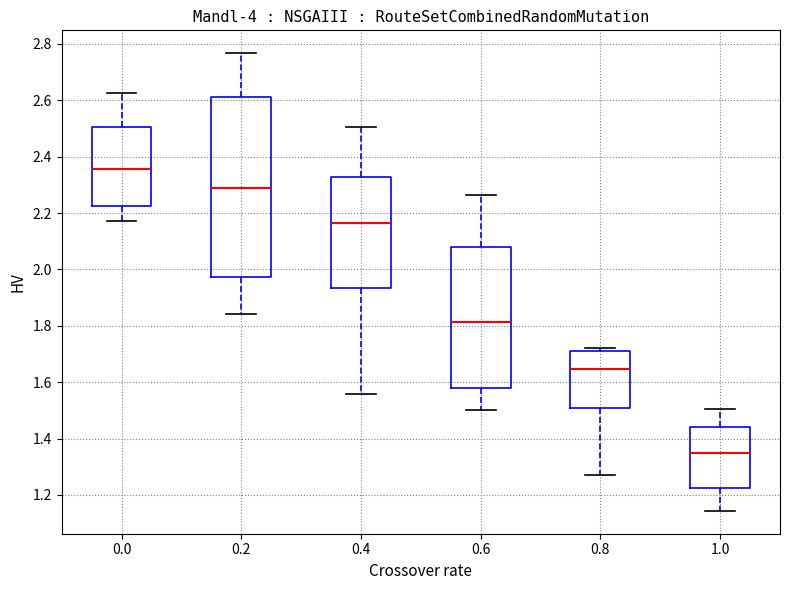

Reading left to right, read every box against the y-axis: the position of its median line, the range the box covers, and the ends of its whiskers. The values are not printed on the chart, so give them approximately, as read against the axis.

0.0: median 2.36, box 2.22 to 2.50, whiskers 2.18 to 2.62
0.2: median 2.28, box 1.98 to 2.62, whiskers 1.84 to 2.76
0.4: median 2.16, box 1.94 to 2.32, whiskers 1.56 to 2.50
0.6: median 1.82, box 1.58 to 2.08, whiskers 1.50 to 2.26
0.8: median 1.64, box 1.50 to 1.72, whiskers 1.28 to 1.72 (just above the box's upper edge)
1.0: median 1.36, box 1.22 to 1.44, whiskers 1.14 to 1.50